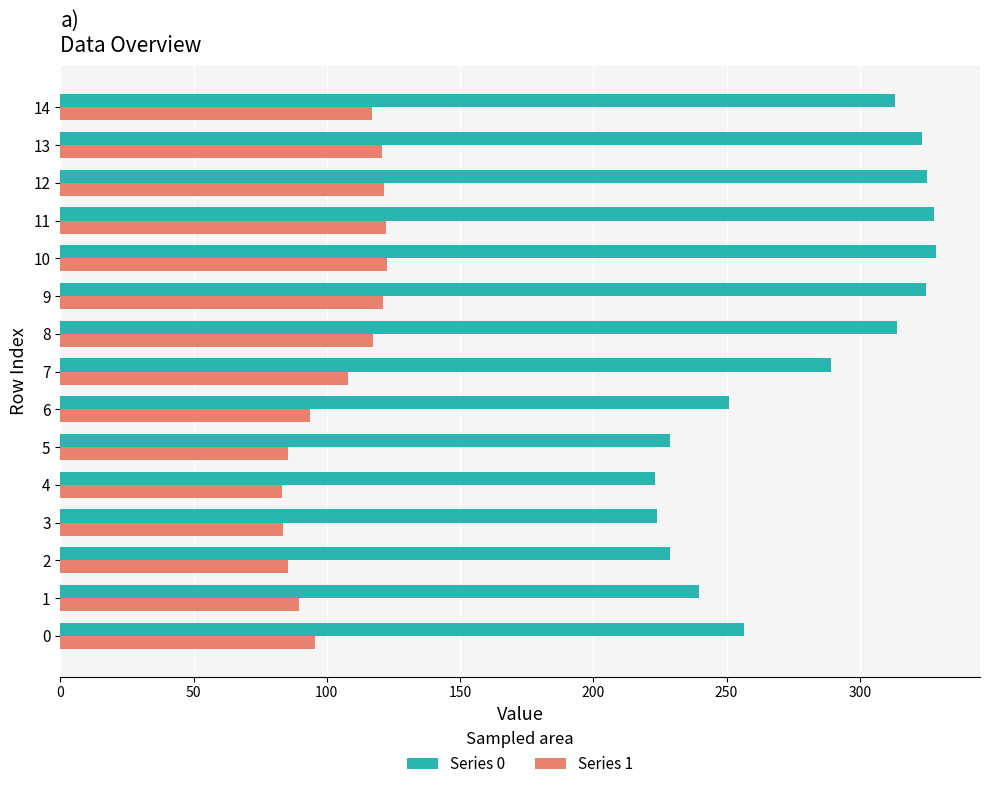

The Series 0 series shows 472.3 at 7. True or false?

False